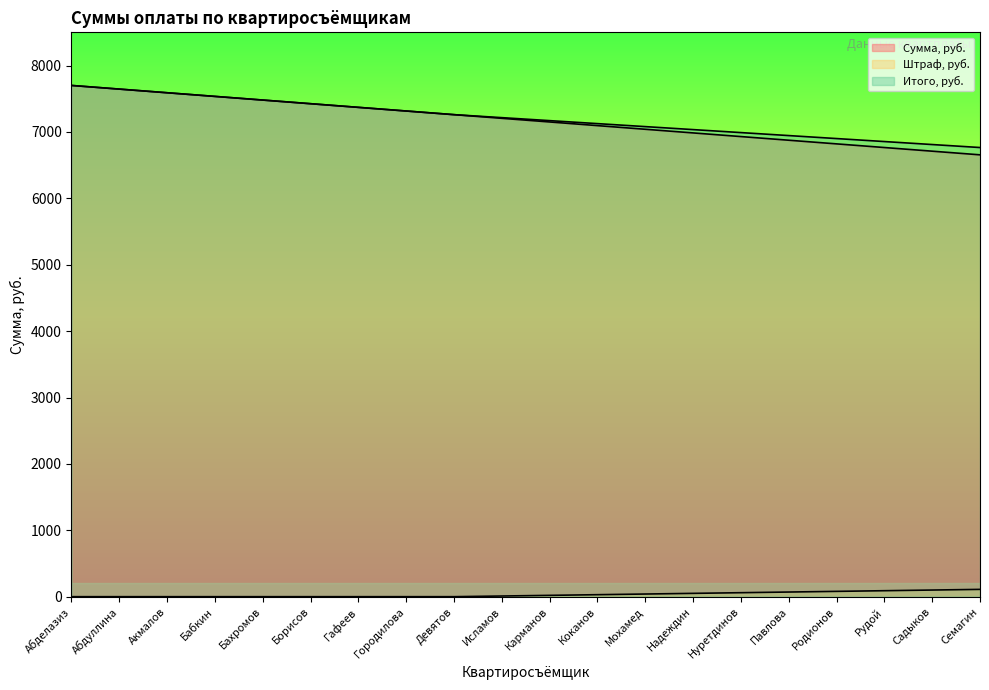

Where is Сумма, руб. nearest to the value 7177?

Карманов